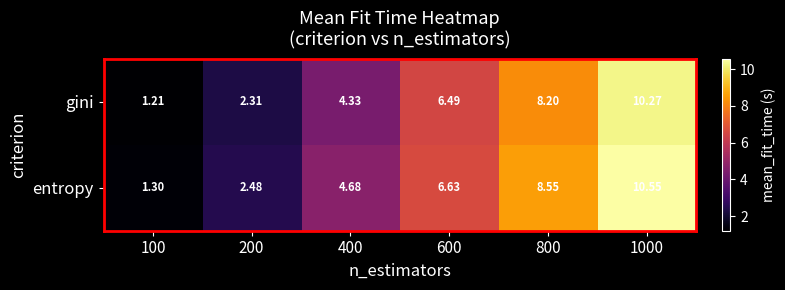

List the series in order of their overall mean, highest first.

entropy, gini